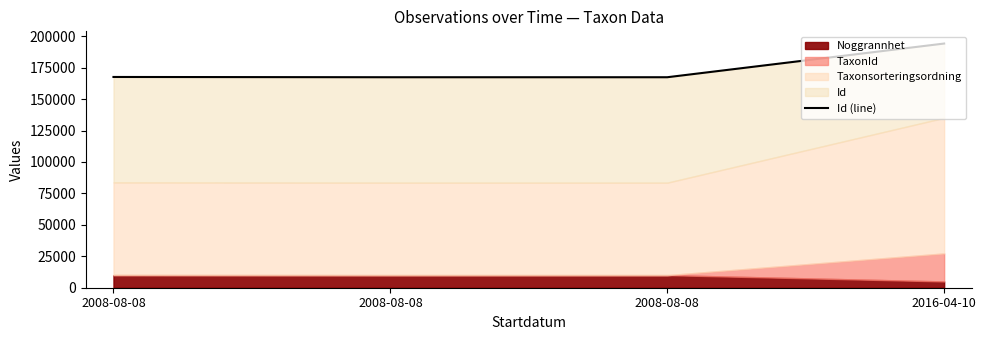

How many data points are above 167564?

2